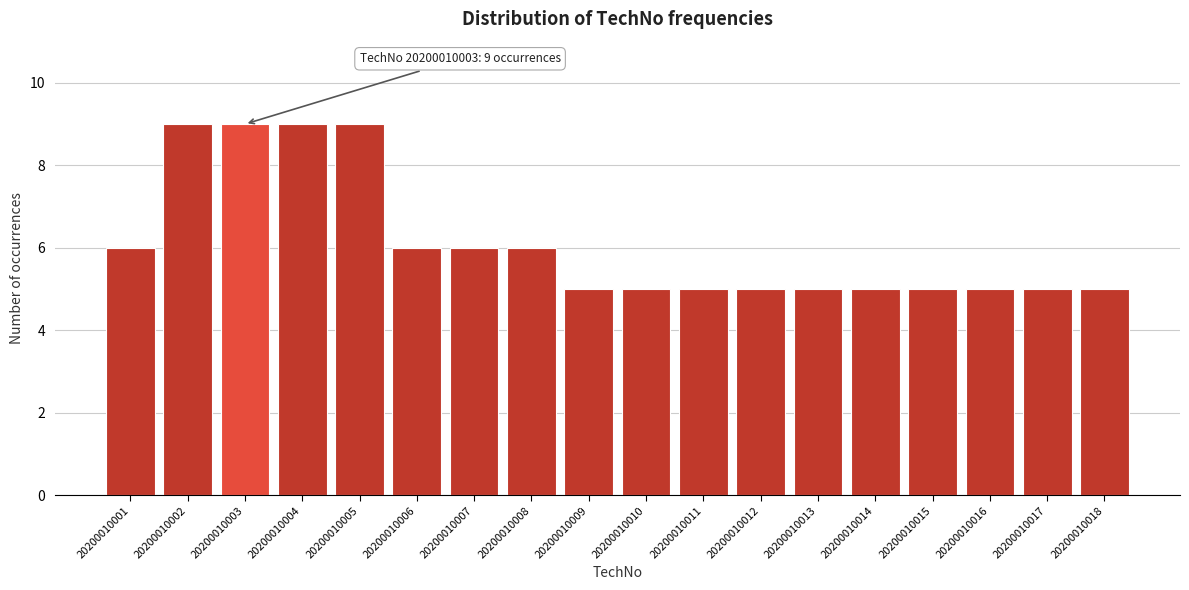

Reading left to right, list all the values displayed in this chart.

20200010001=6	20200010002=9	20200010003=9	20200010004=9	20200010005=9	20200010006=6	20200010007=6	20200010008=6	20200010009=5	20200010010=5	20200010011=5	20200010012=5	20200010013=5	20200010014=5	20200010015=5	20200010016=5	20200010017=5	20200010018=5